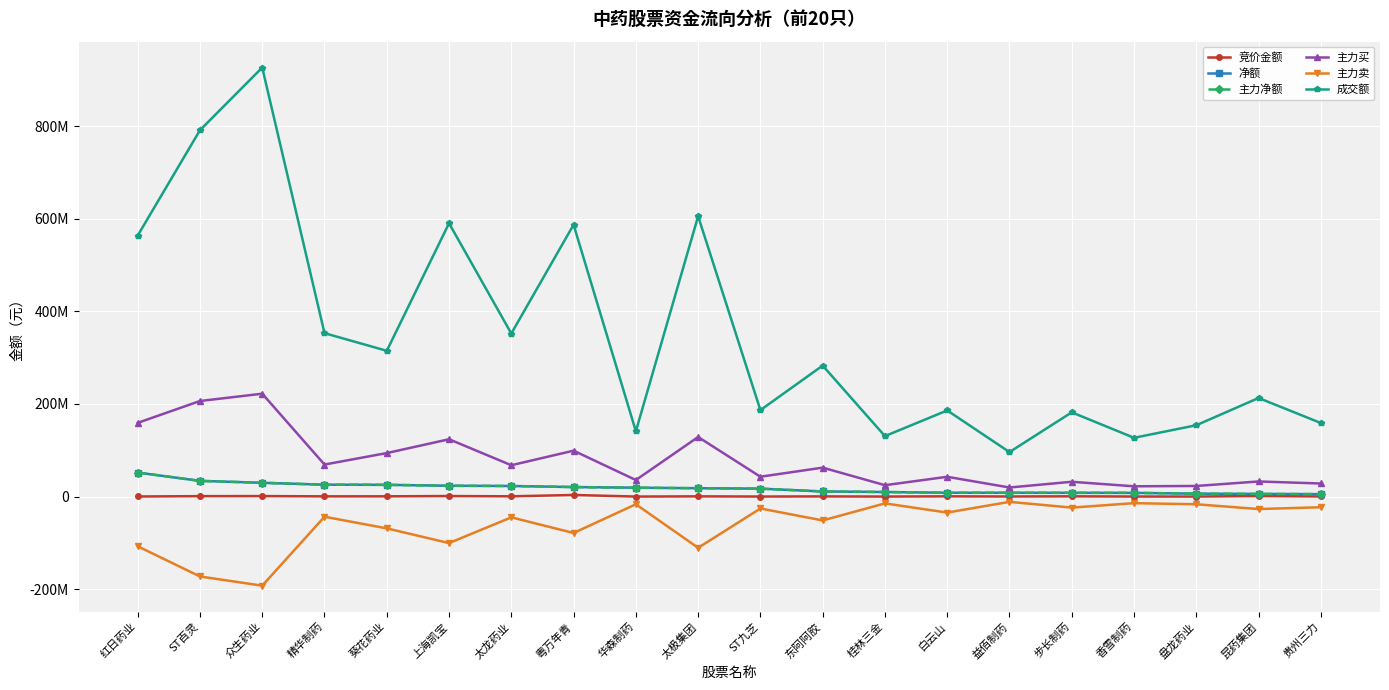

How many values in the 成交额 series exceed 282793751?

9